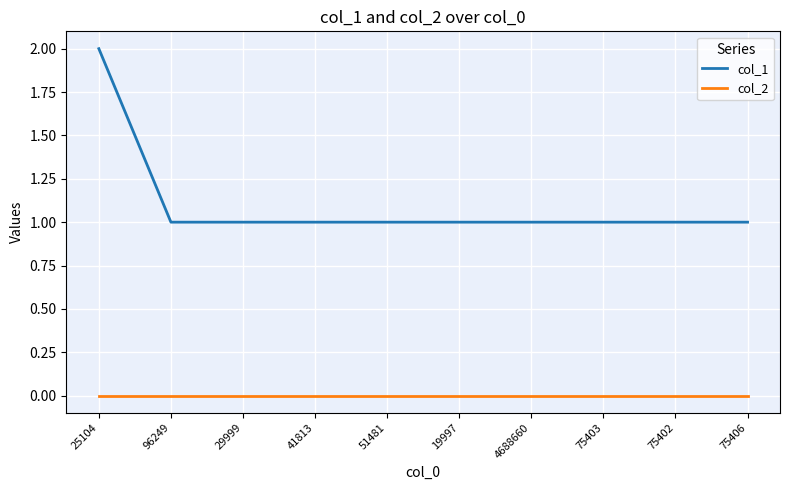

Is it true that col_1 equals 1 at 25104?

False